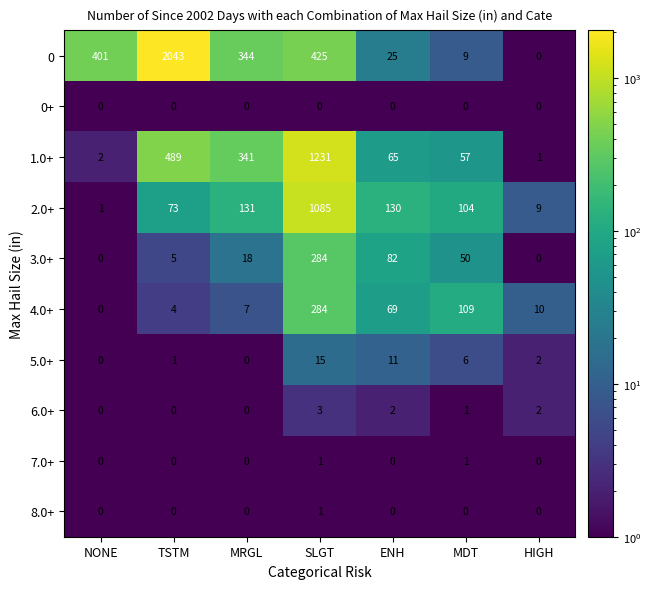

Count the 6.0+ values in the range 0 to 2.

6